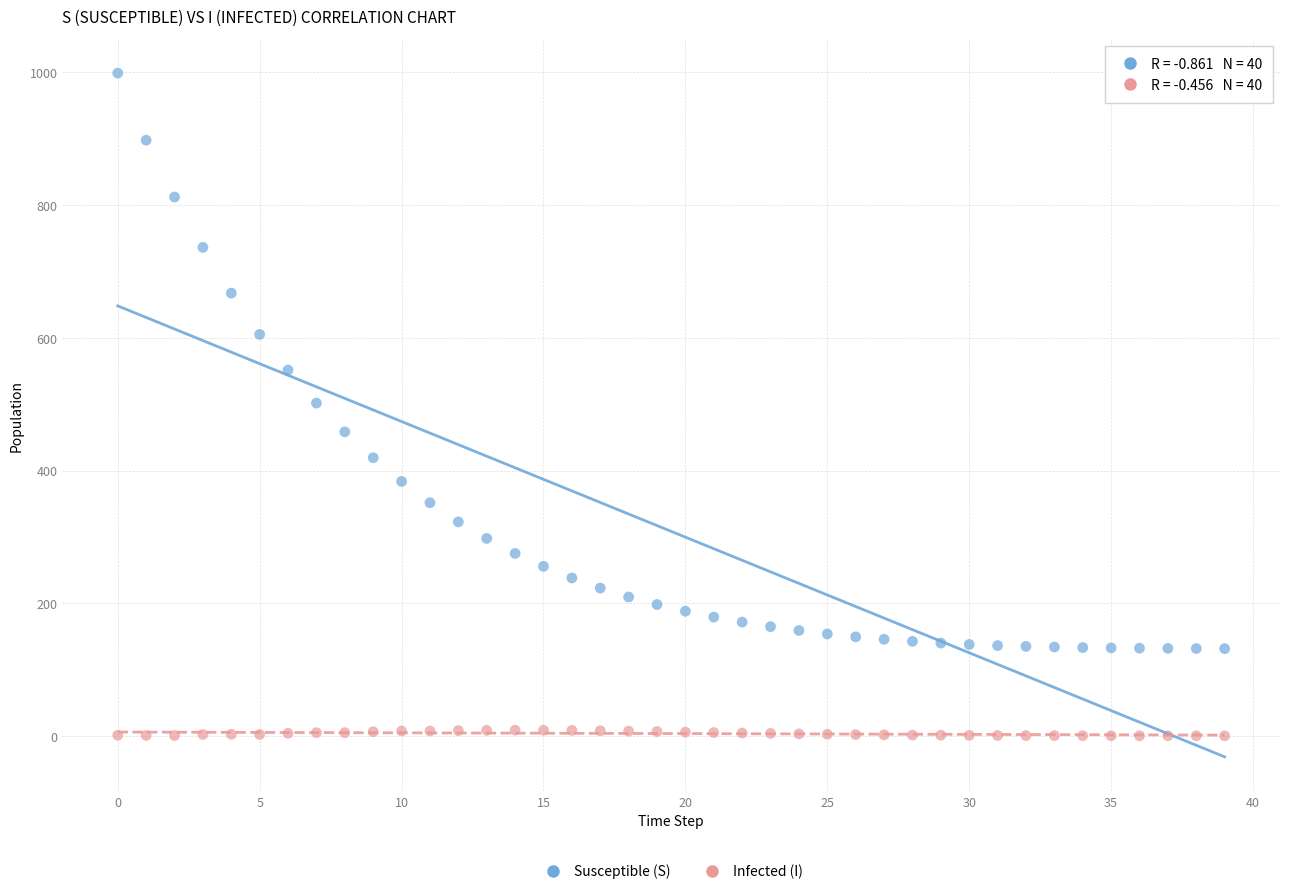

Across all data points, what is the range of Y values (max minus min)?

998.9